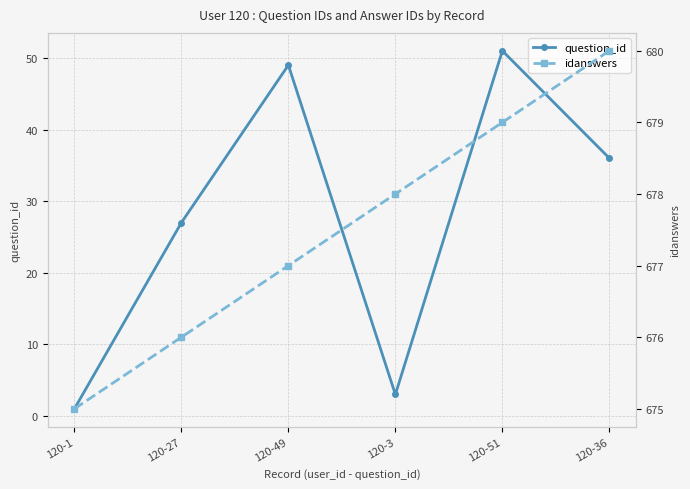

Is the value of idanswers at 120-36 greater than the value of question_id at 120-49?

Yes